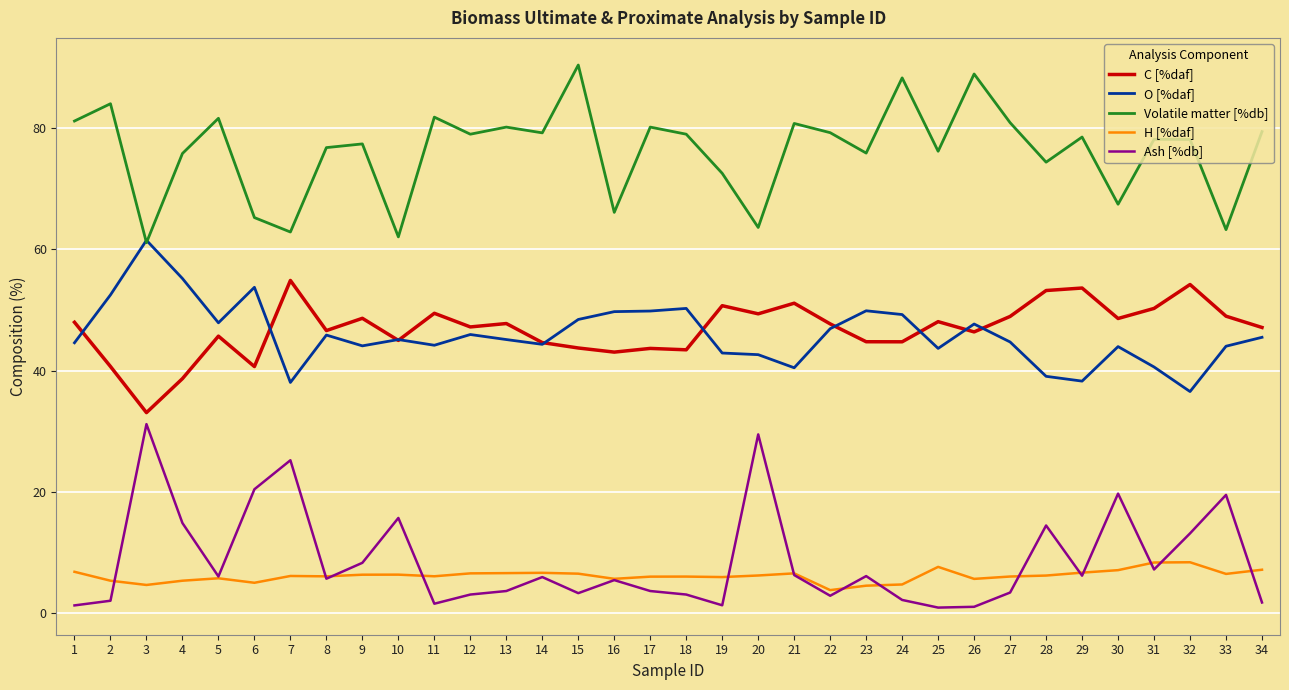

The value of O [%daf] at 26 is 80.9. True or false?

False